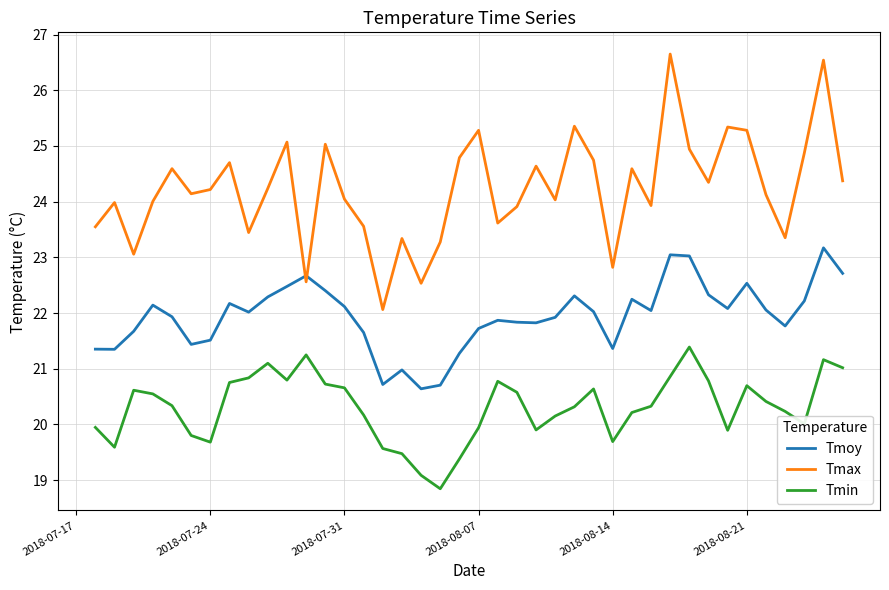

Which series has the widest spread of values?

Tmax